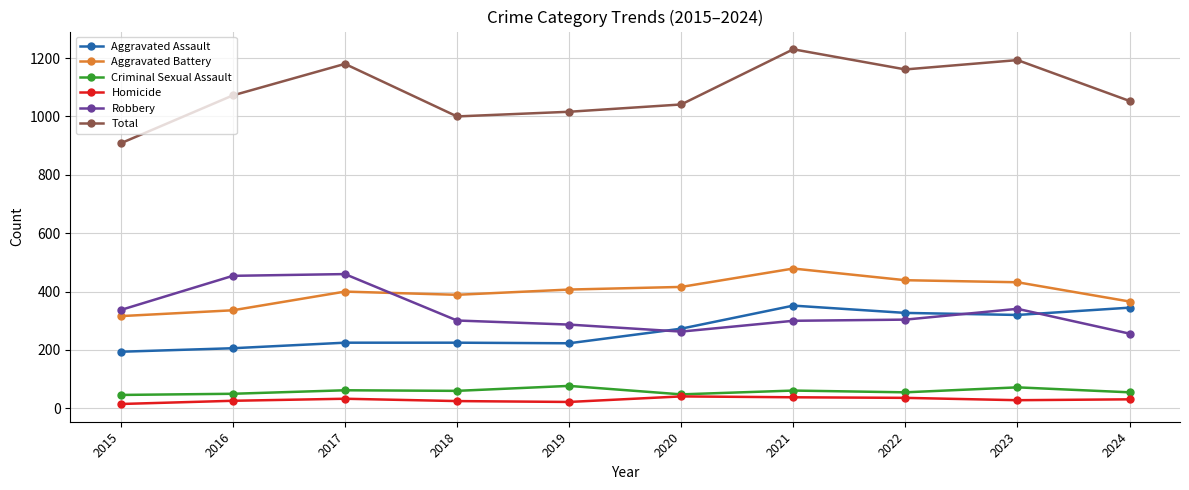

What is the difference between the Robbery values at 2024 and 2016?

198